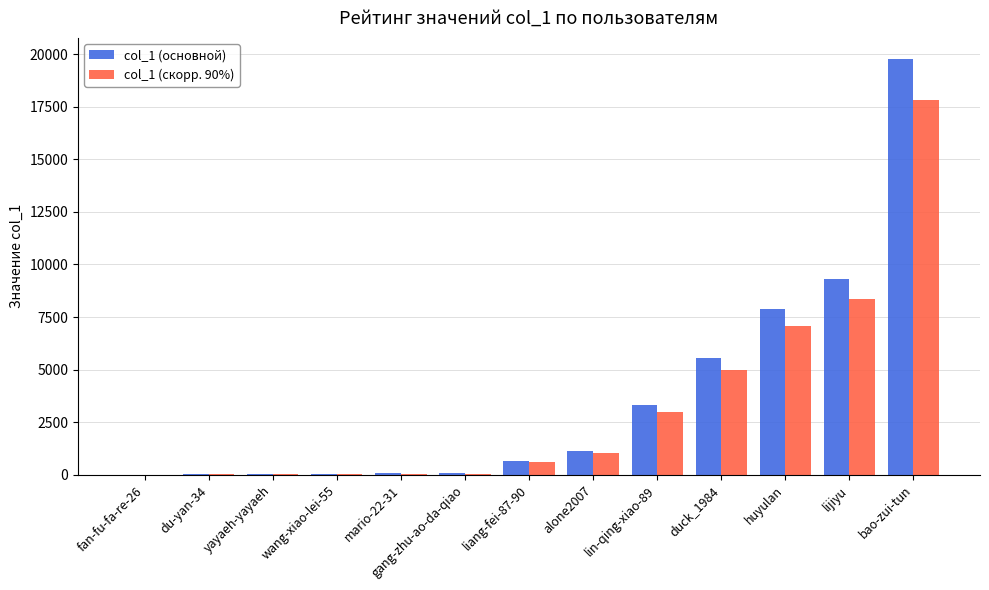

Between alone2007 and lin-qing-xiao-89, which series saw the biggest shift?

col_1 (основной)